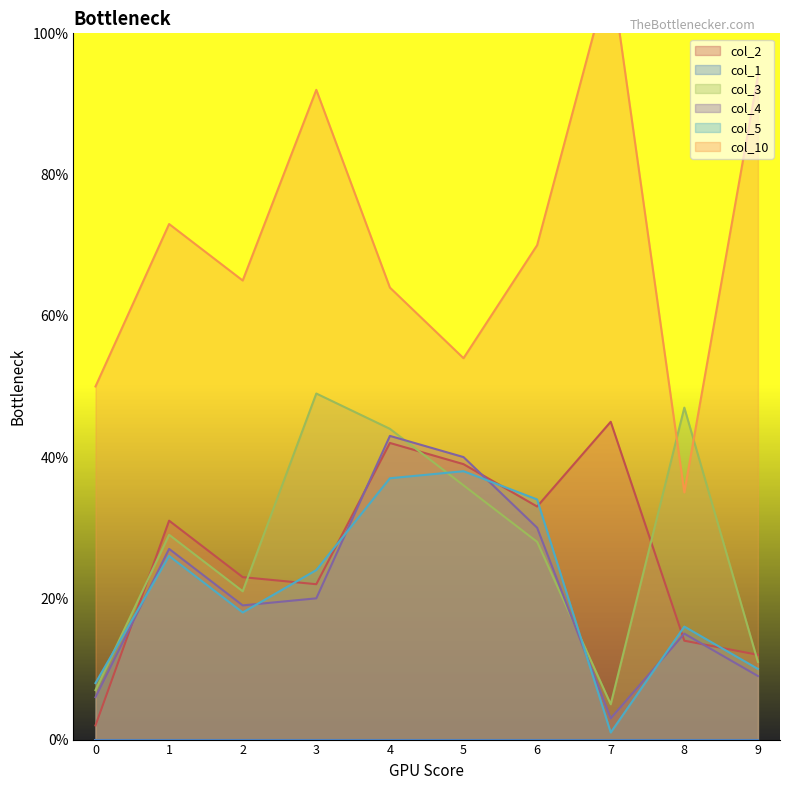

How many values in the col_10 series are below 70?

5